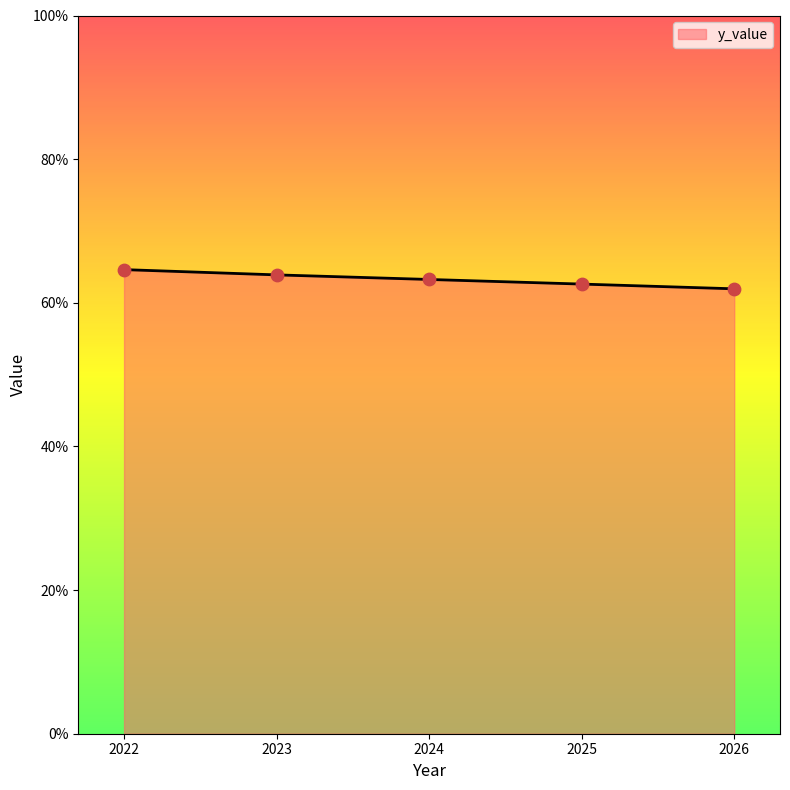

Approximately how many times larger is the value at 2023 compared to 2024?

1.0